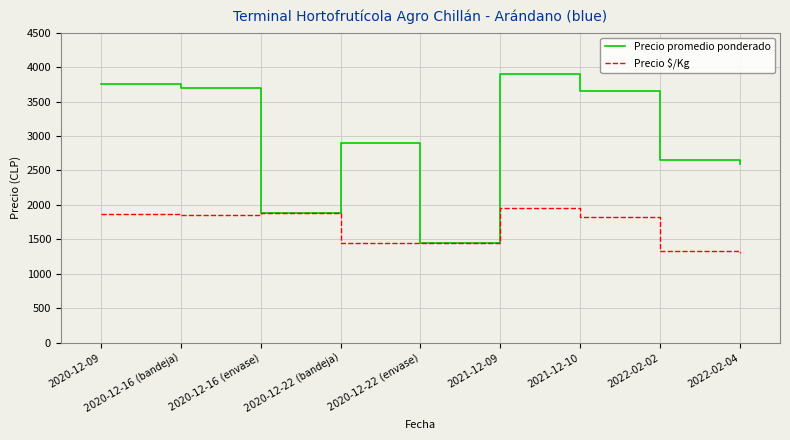

What is the difference between the maximum and minimum values in the Precio promedio ponderado series?

2454